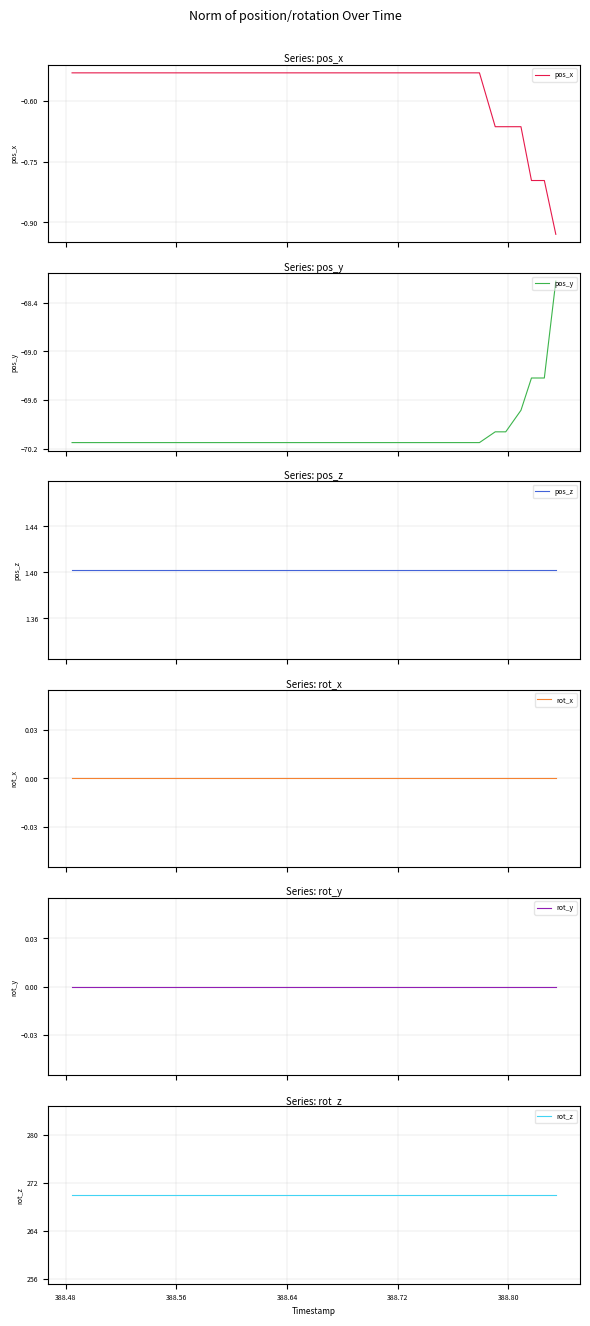

True or false: rot_z has more than 0 interior local peaks.

False